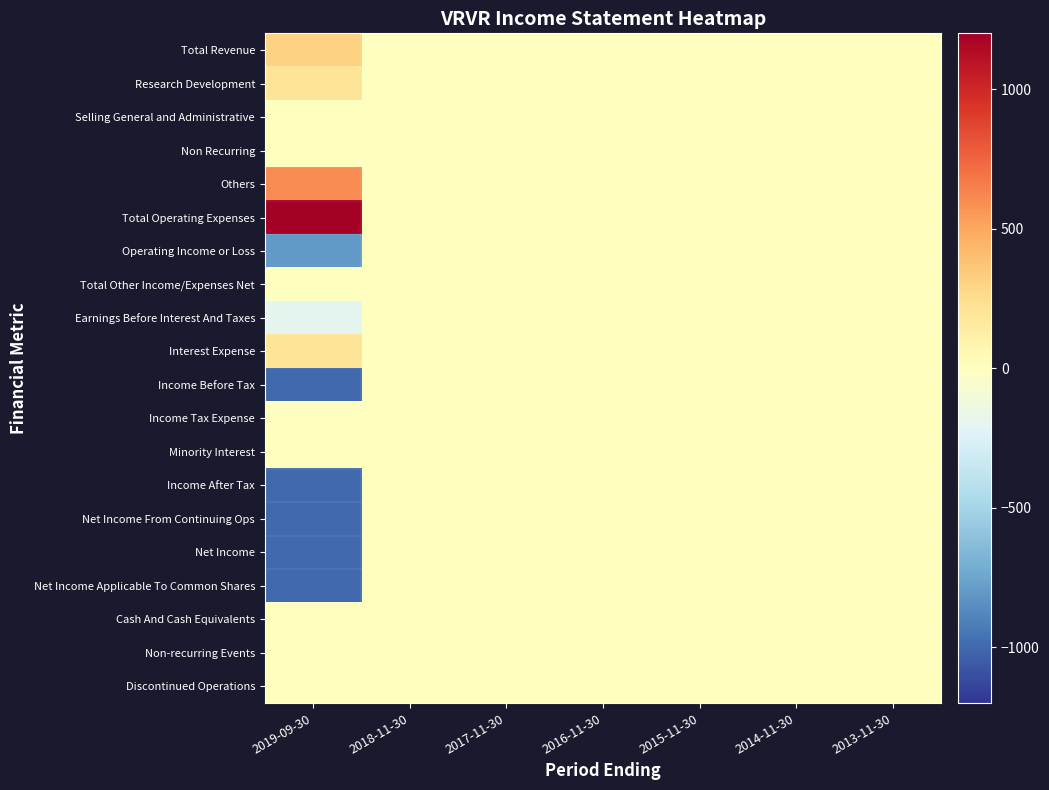

Reading left to right, what are all the values shown in this chart?

Total Revenue: 2019-09-30=300	2018-11-30=0	2017-11-30=0	2016-11-30=0	2015-11-30=0	2014-11-30=0	2013-11-30=0
Research Development: 2019-09-30=200	2018-11-30=0	2017-11-30=0	2016-11-30=0	2015-11-30=0	2014-11-30=0	2013-11-30=0
Selling General and Administrative: 2019-09-30=0	2018-11-30=0	2017-11-30=0	2016-11-30=0	2015-11-30=0	2014-11-30=0	2013-11-30=0
Non Recurring: 2019-09-30=0	2018-11-30=0	2017-11-30=0	2016-11-30=0	2015-11-30=0	2014-11-30=0	2013-11-30=0
Others: 2019-09-30=600	2018-11-30=0	2017-11-30=0	2016-11-30=0	2015-11-30=0	2014-11-30=0	2013-11-30=0
Total Operating Expenses: 2019-09-30=1200	2018-11-30=0	2017-11-30=0	2016-11-30=0	2015-11-30=0	2014-11-30=0	2013-11-30=0
Operating Income or Loss: 2019-09-30=-800	2018-11-30=0	2017-11-30=0	2016-11-30=0	2015-11-30=0	2014-11-30=0	2013-11-30=0
Total Other Income/Expenses Net: 2019-09-30=0	2018-11-30=0	2017-11-30=0	2016-11-30=0	2015-11-30=0	2014-11-30=0	2013-11-30=0
Earnings Before Interest And Taxes: 2019-09-30=-200	2018-11-30=0	2017-11-30=0	2016-11-30=0	2015-11-30=0	2014-11-30=0	2013-11-30=0
Interest Expense: 2019-09-30=200	2018-11-30=0	2017-11-30=0	2016-11-30=0	2015-11-30=0	2014-11-30=0	2013-11-30=0
Income Before Tax: 2019-09-30=-1000	2018-11-30=0	2017-11-30=0	2016-11-30=0	2015-11-30=0	2014-11-30=0	2013-11-30=0
Income Tax Expense: 2019-09-30=0	2018-11-30=0	2017-11-30=0	2016-11-30=0	2015-11-30=0	2014-11-30=0	2013-11-30=0
Minority Interest: 2019-09-30=0	2018-11-30=0	2017-11-30=0	2016-11-30=0	2015-11-30=0	2014-11-30=0	2013-11-30=0
Income After Tax: 2019-09-30=-1000	2018-11-30=0	2017-11-30=0	2016-11-30=0	2015-11-30=0	2014-11-30=0	2013-11-30=0
Net Income From Continuing Ops: 2019-09-30=-1000	2018-11-30=0	2017-11-30=0	2016-11-30=0	2015-11-30=0	2014-11-30=0	2013-11-30=0
Net Income: 2019-09-30=-1000	2018-11-30=0	2017-11-30=0	2016-11-30=0	2015-11-30=0	2014-11-30=0	2013-11-30=0
Net Income Applicable To Common Shares: 2019-09-30=-1000	2018-11-30=0	2017-11-30=0	2016-11-30=0	2015-11-30=0	2014-11-30=0	2013-11-30=0
Cash And Cash Equivalents: 2019-09-30=0	2018-11-30=0	2017-11-30=0	2016-11-30=0	2015-11-30=0	2014-11-30=0	2013-11-30=0
Non-recurring Events: 2019-09-30=0	2018-11-30=0	2017-11-30=0	2016-11-30=0	2015-11-30=0	2014-11-30=0	2013-11-30=0
Discontinued Operations: 2019-09-30=0	2018-11-30=0	2017-11-30=0	2016-11-30=0	2015-11-30=0	2014-11-30=0	2013-11-30=0